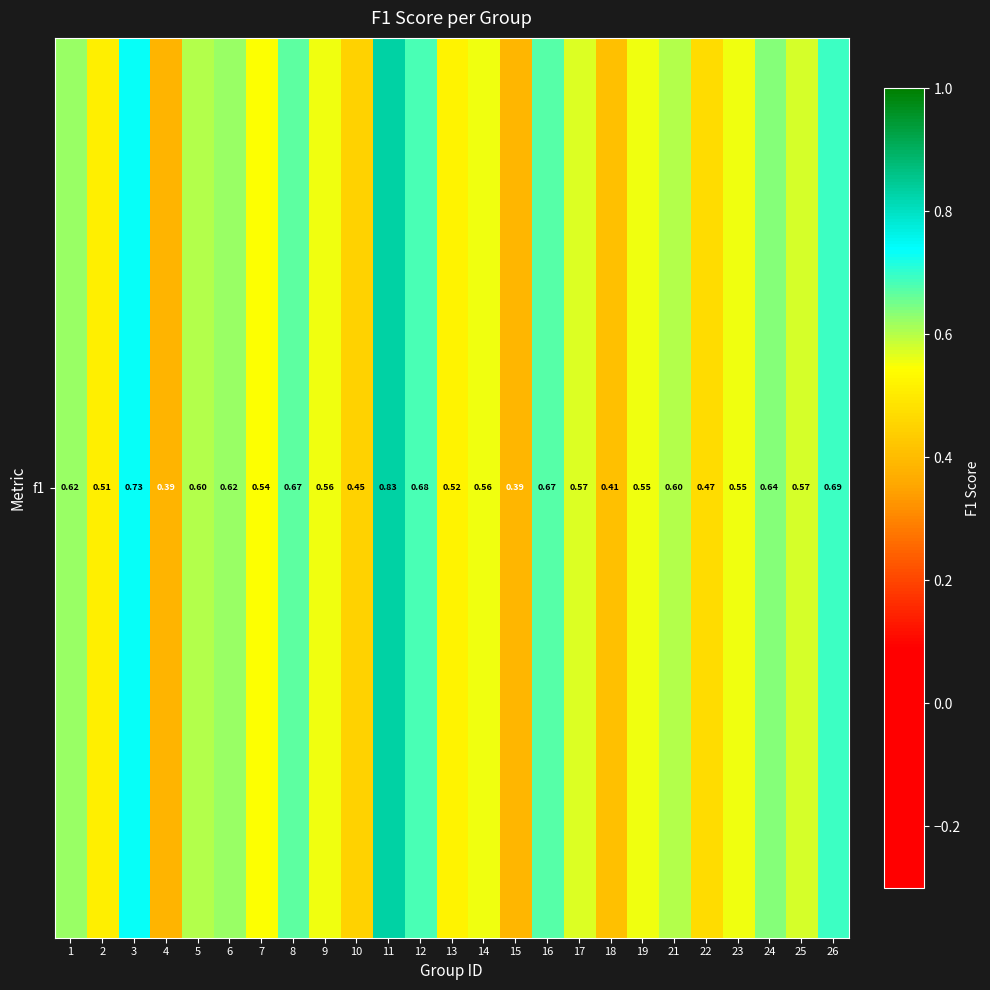

Rank the categories by value from lowest to highest.

4, 15, 18, 10, 22, 2, 13, 7, 19, 23, 9, 14, 17, 25, 5, 21, 1, 6, 24, 8, 16, 12, 26, 3, 11